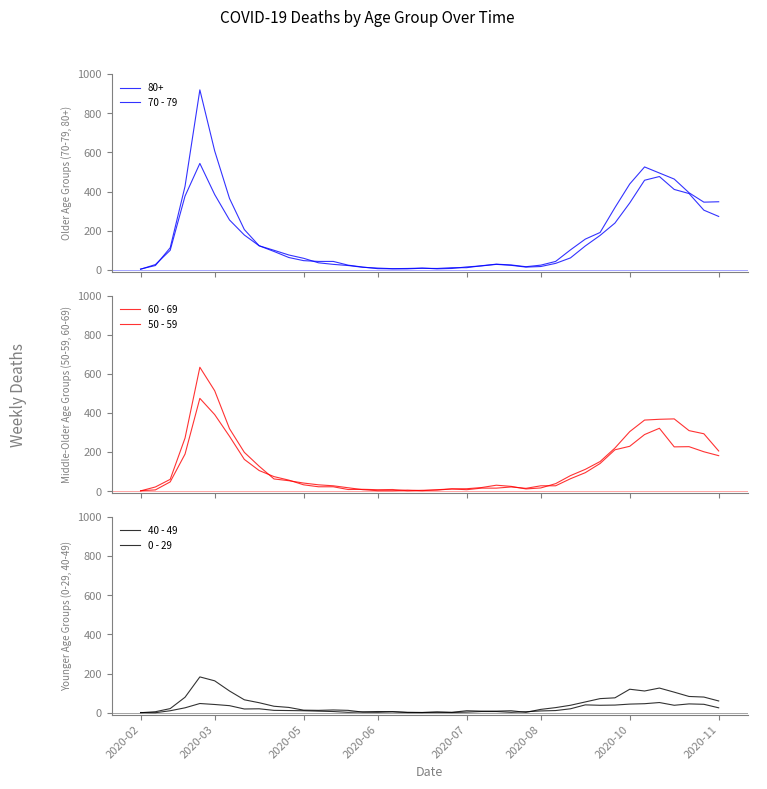

Reading right to left, what are all the values shown in this chart?

70 - 79: 348	346	394	464	495	526	439	318	191	157	102	43	24	16	25	29	21	11	11	7	8	5	5	6	14	24	43	43	47	63	94	123	206	365	608	920	427	113	22	4
60 - 69: 206	294	310	370	368	364	305	221	152	112	80	39	17	12	25	31	19	13	12	8	3	6	3	3	8	18	28	33	42	54	63	128	199	320	514	634	272	61	22	2
50 - 59: 182	202	228	227	322	290	230	212	142	95	64	28	28	15	22	16	16	8	12	6	5	3	9	8	10	9	23	23	33	57	75	106	163	281	392	475	190	48	7	3
40 - 49: 60	80	83	105	126	111	120	76	72	55	38	26	17	2	10	8	8	10	2	4	1	1	5	2	3	12	14	12	13	27	33	51	66	111	163	183	79	21	5	0
0 - 29: 25	43	45	38	52	46	44	39	38	40	20	11	9	5	2	6	6	3	1	2	1	2	5	6	4	2	6	8	10	11	12	20	19	36	42	47	25	10	0	1